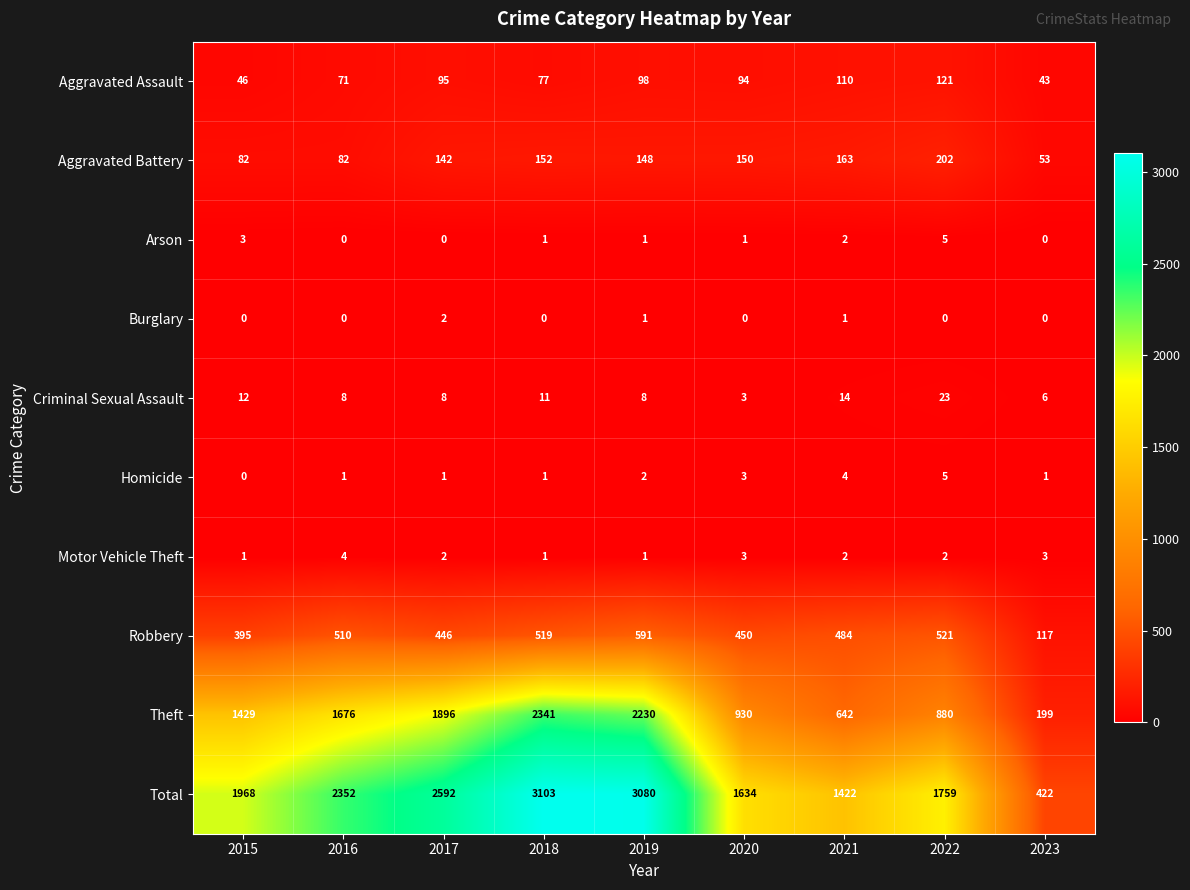

The value of Burglary at 2016 is 0. True or false?

True